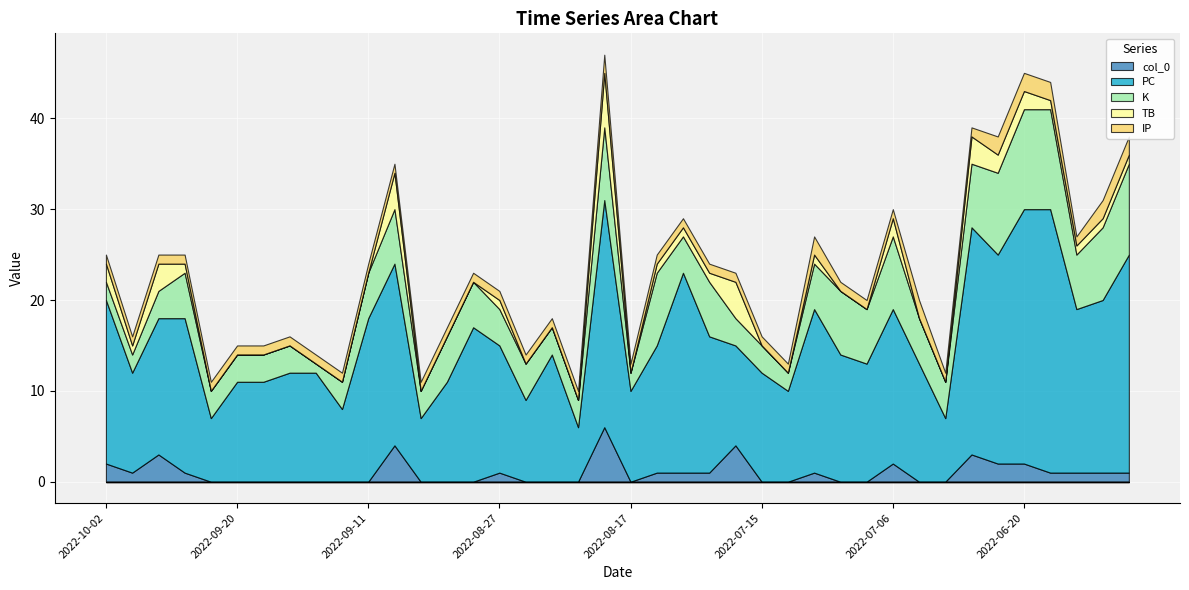

Which series changed the most between 2022-08-12 and 2022-07-08?

PC